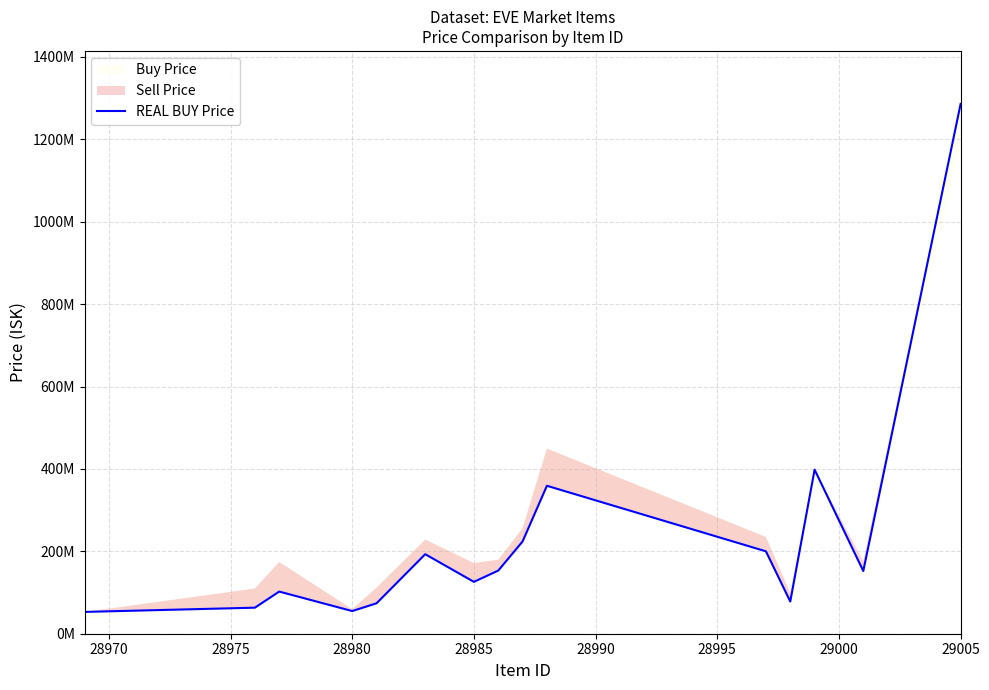

How many values are below 152200000?

7